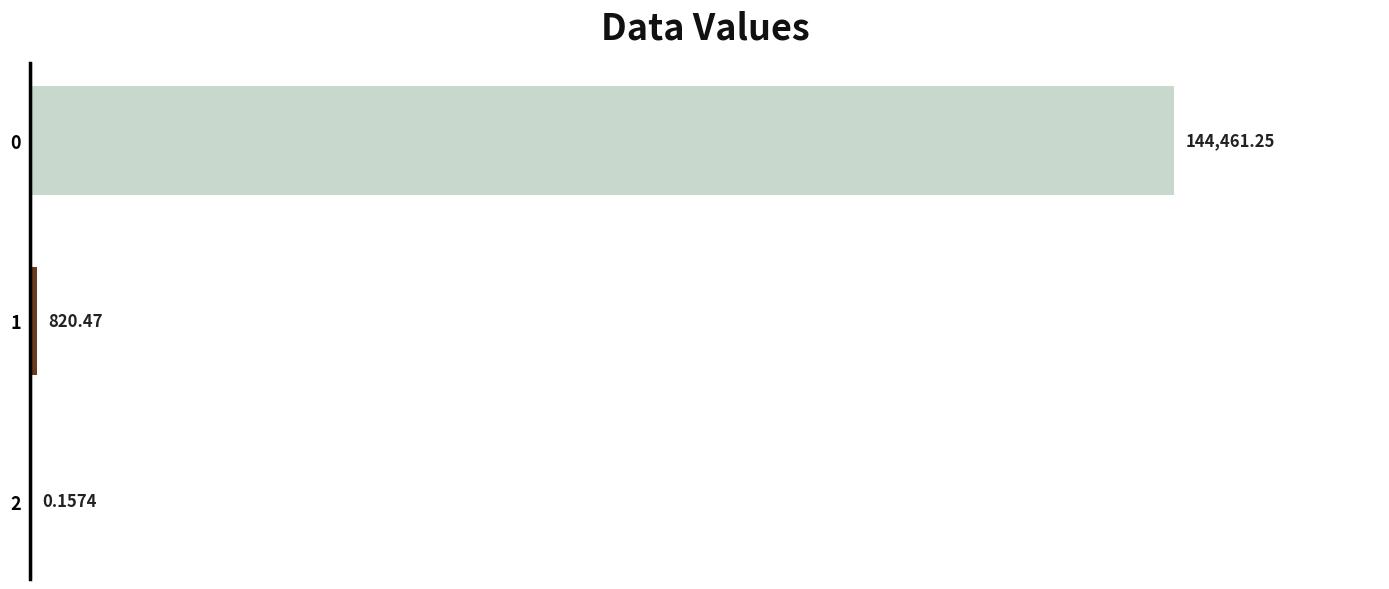

What is the change in value from 2 to 1?

+820.3